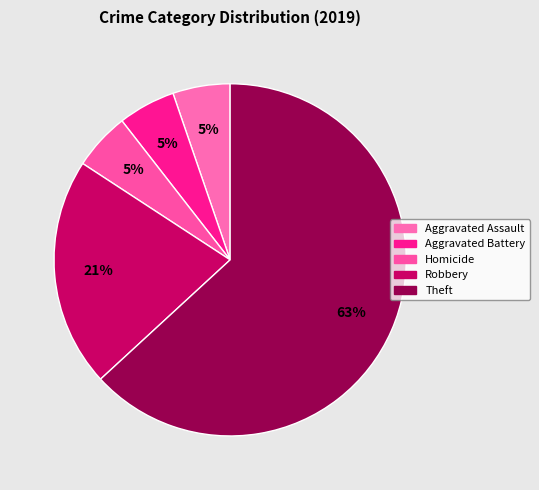

How many segments does this pie chart have?

5